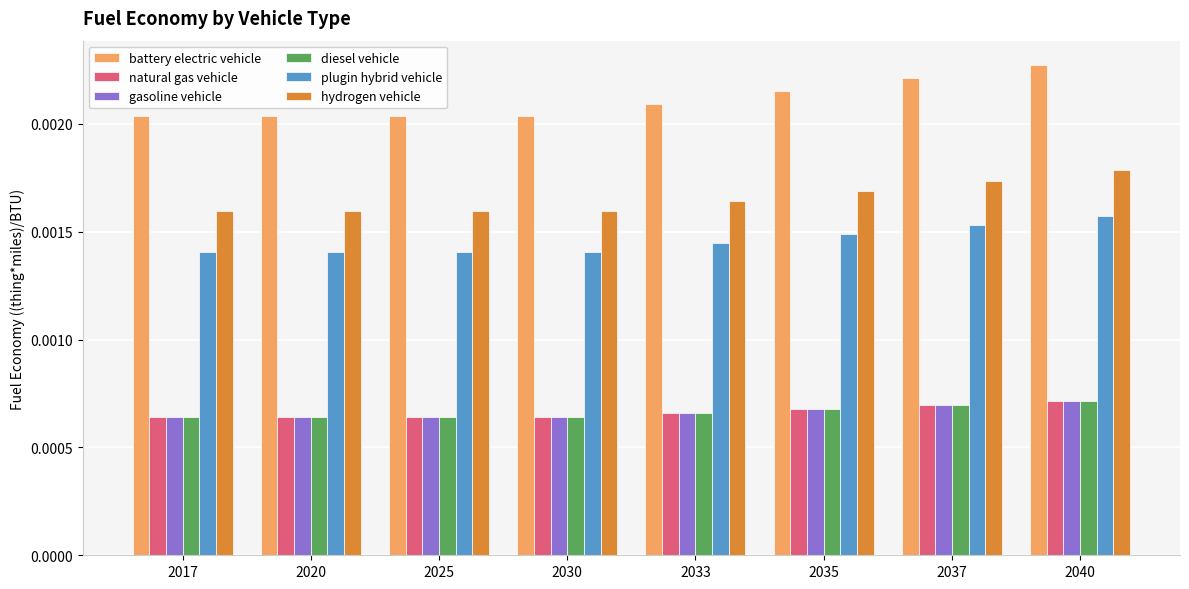

At which label does battery electric vehicle reach its peak?

2040